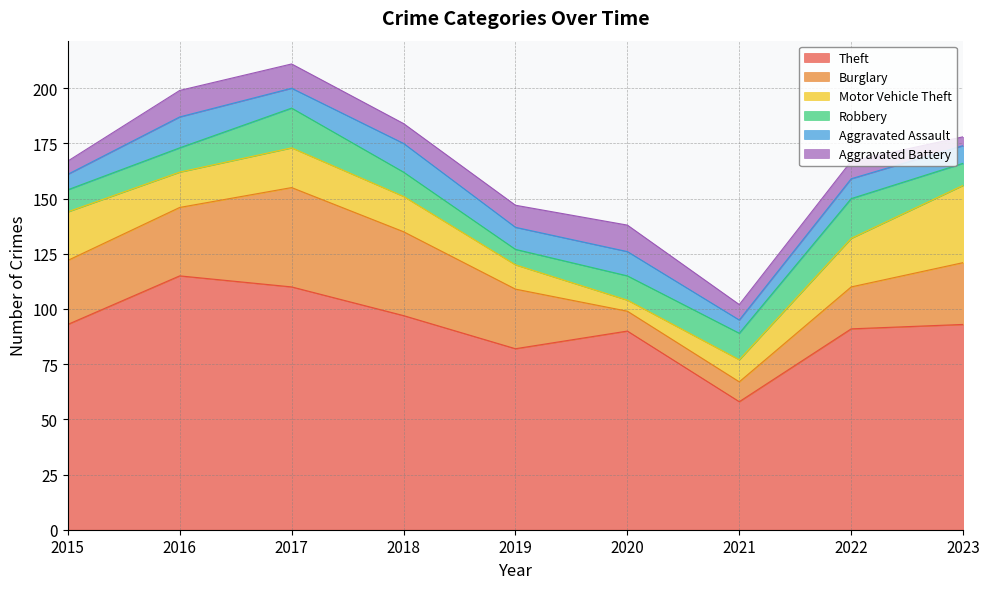

Which series has the widest spread of values?

Theft